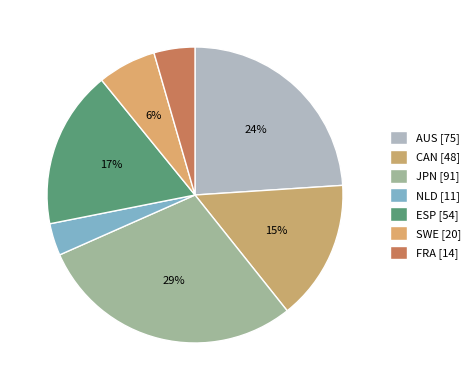

Count the number of slices in the pie.

7